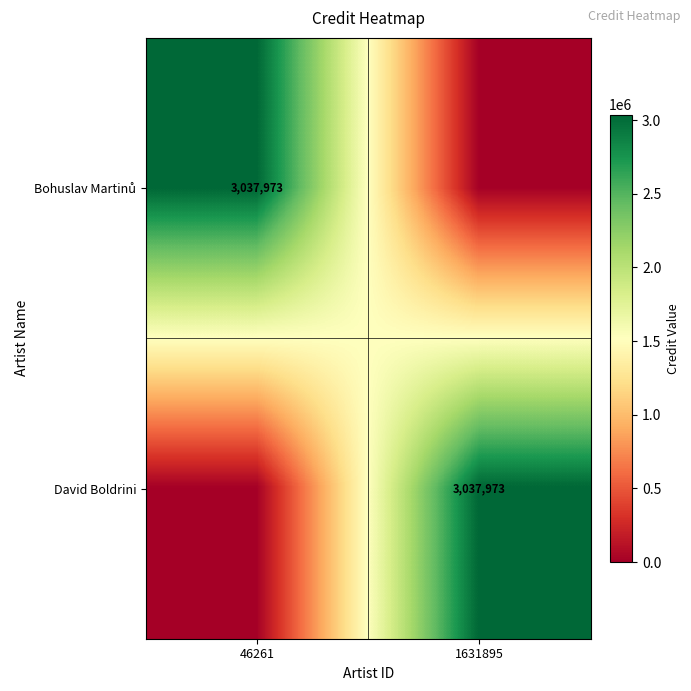

The David Boldrini series shows 863599 at 1631895. True or false?

False